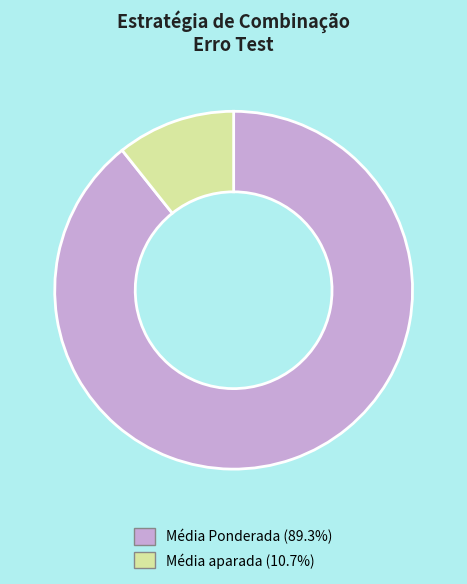

Rank the categories by value from highest to lowest.

Média Ponderada, Média aparada